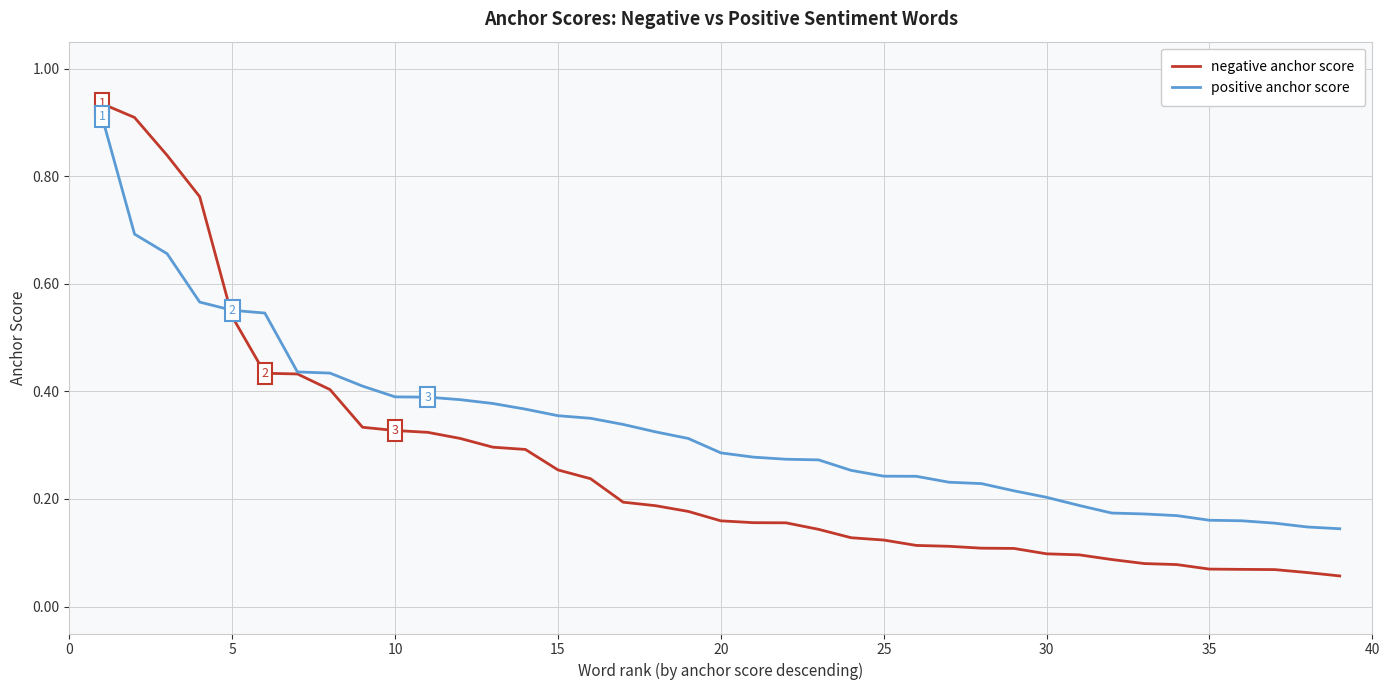

Which series has the largest total across all categories?

positive anchor score